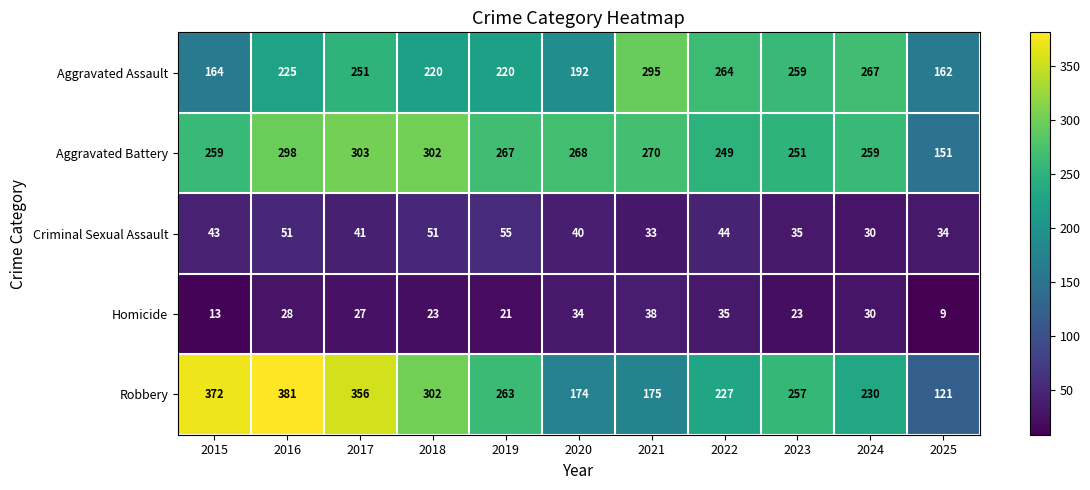

True or false: Criminal Sexual Assault has a value of 33 at 2021.

True